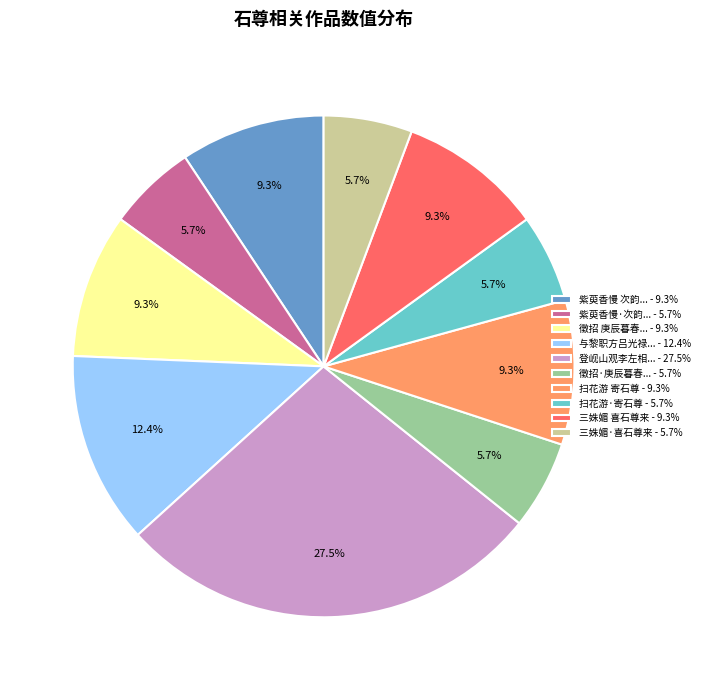

Between 徵招 庚辰暮春... - 9.3% and 扫花游·寄石尊 - 5.7%, which is larger?

徵招 庚辰暮春... - 9.3%